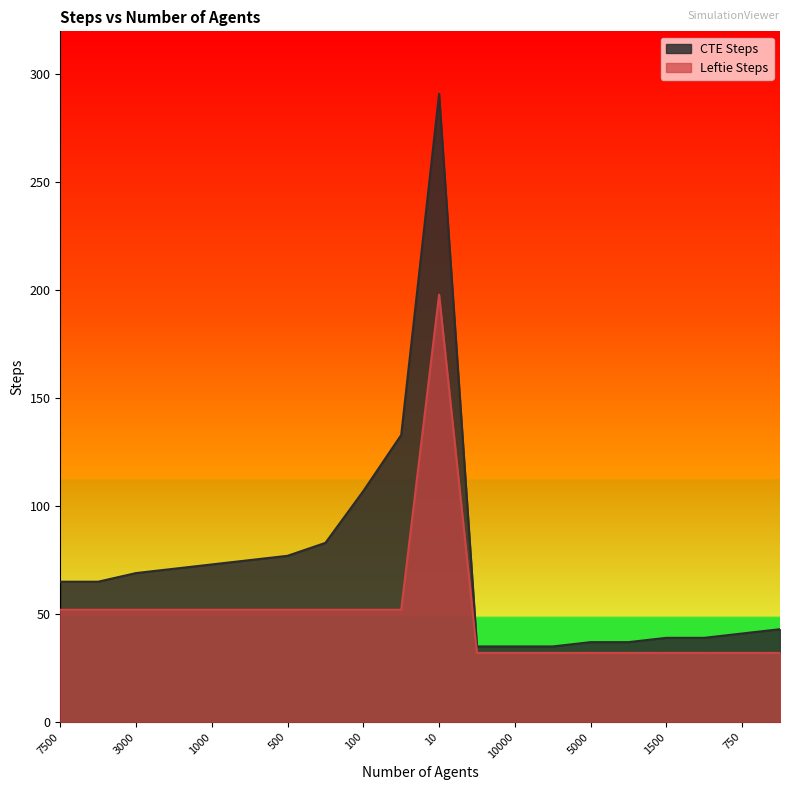

Rank the series by their average value, from highest to lowest.

CTE Steps, Leftie Steps